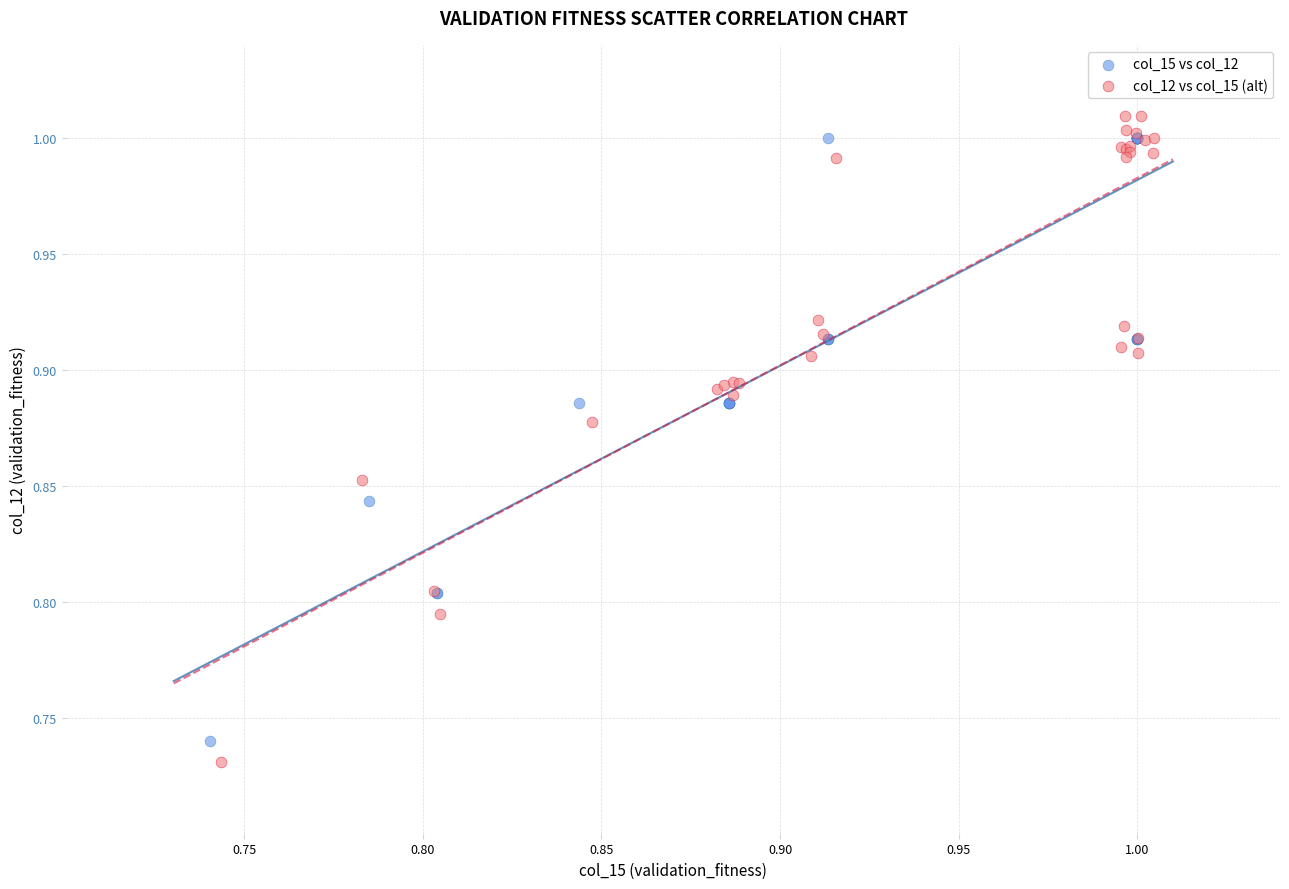

Which series contains the lowest Y value?

col_12 vs col_15 (alt)